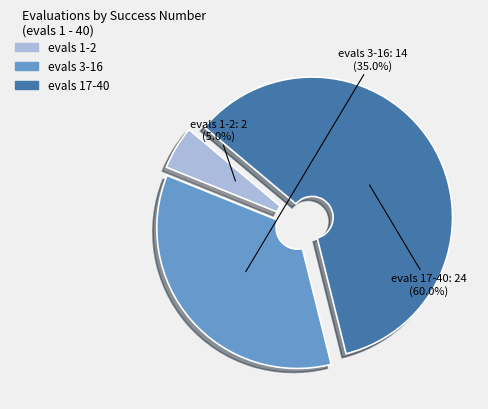

Does any single category account for the majority?

Yes